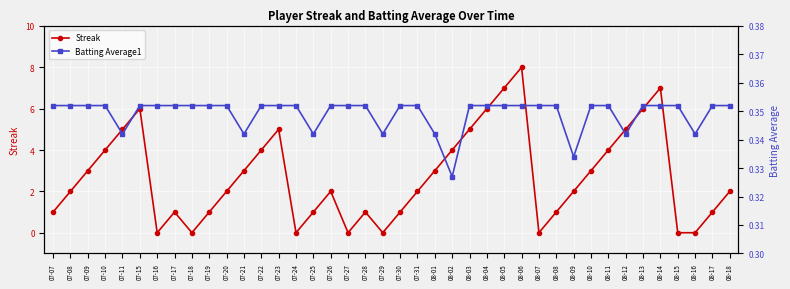

Which series has the widest spread of values?

Streak